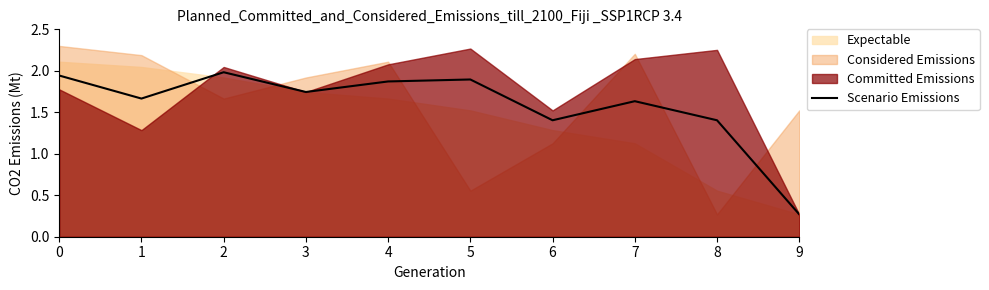

True or false: the data has more than 1 interior local peaks.

True